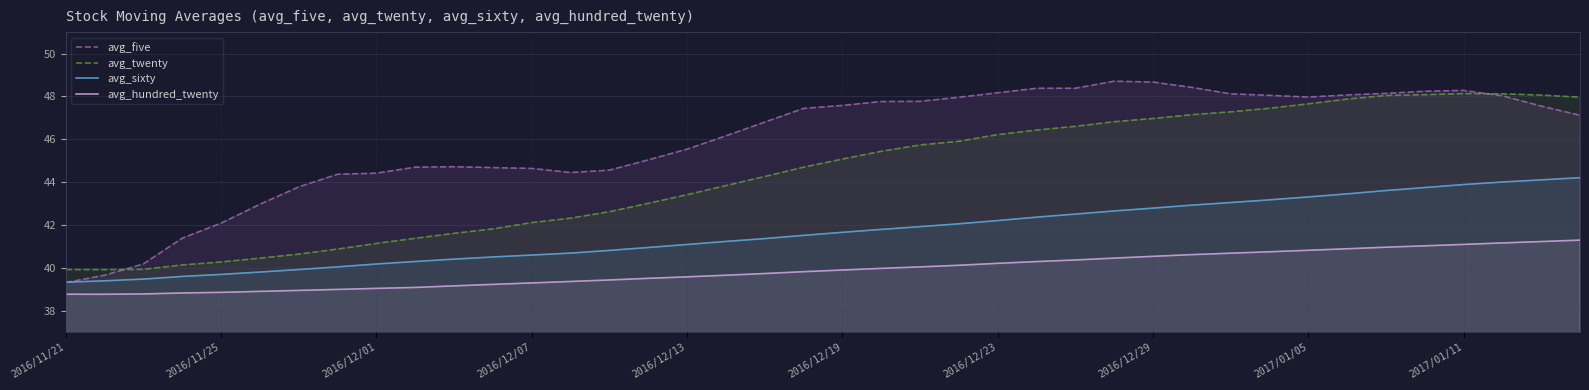

Where is avg_sixty nearest to the value 41?

15